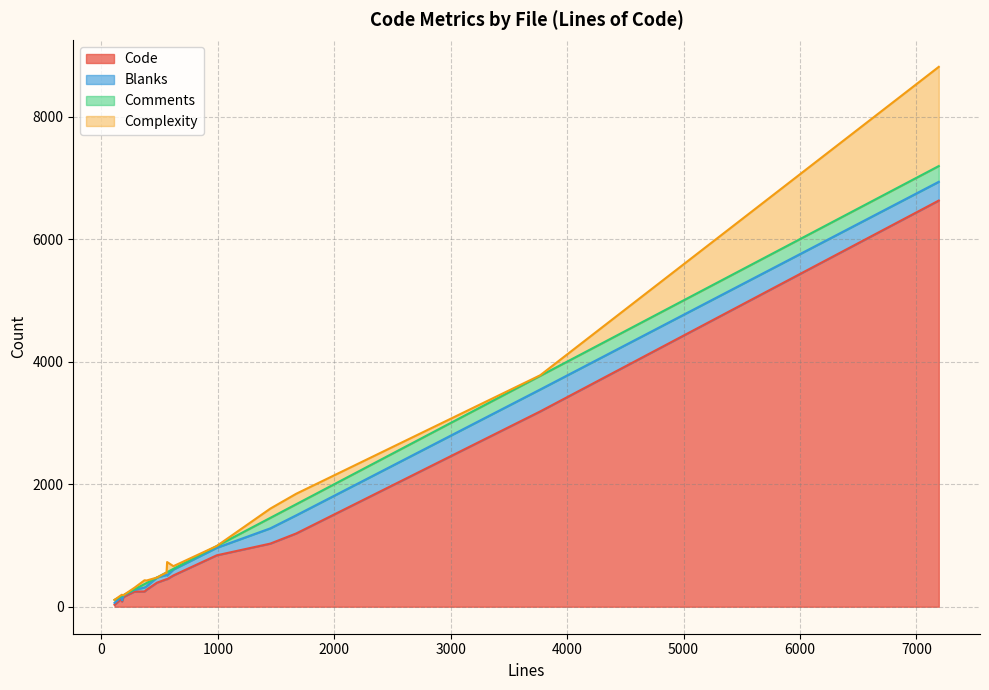

What is the sum of the Comments values at project.rb and bs_request_test.rb?

188